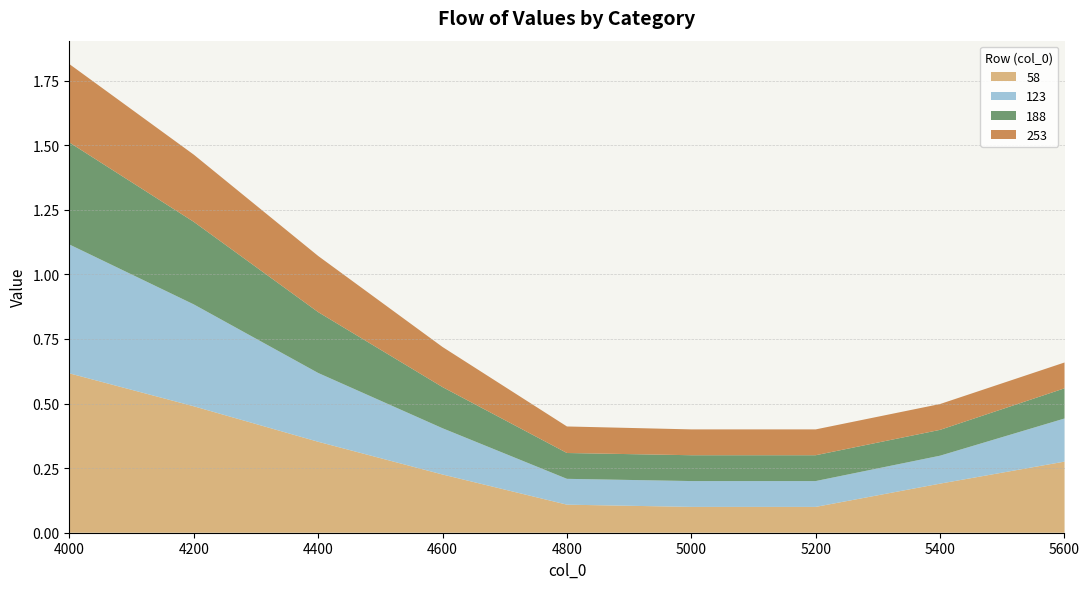

True or false: 58 and 188 intersect in this chart.

False